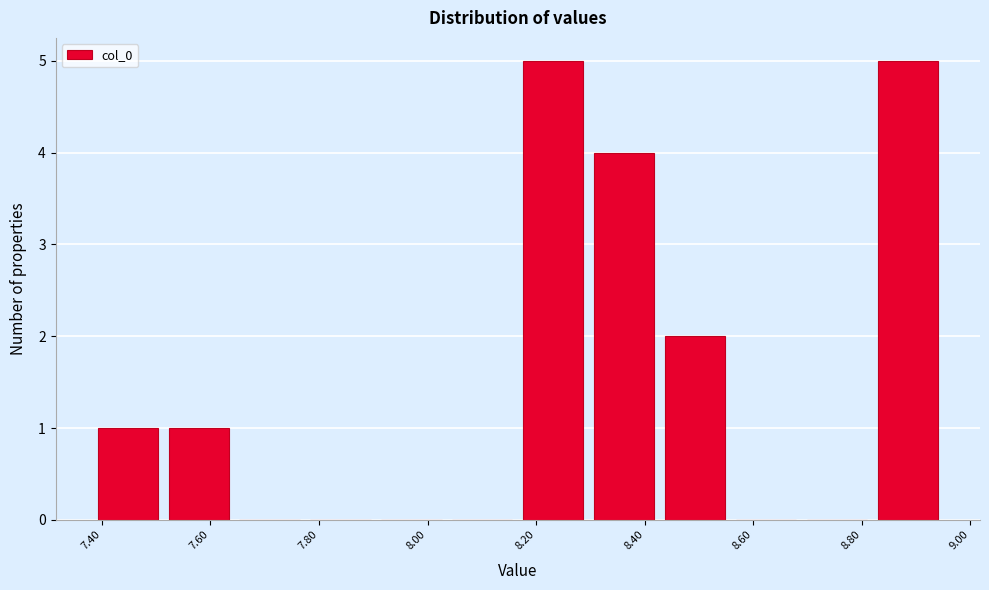

Reading left to right, transcribe this chart: for each bar, give the range it covers on the x-axis and its height. Neither the bar edges nor the heights are printed on the chart, so give them approximately, as read against the axes.

7.38 to 7.52: 1
7.52 to 7.64: 1
7.64 to 7.78: 0
7.78 to 7.90: 0
7.90 to 8.04: 0
8.04 to 8.16: 0
8.16 to 8.30: 5
8.30 to 8.42: 4
8.42 to 8.56: 2
8.56 to 8.68: 0
8.68 to 8.82: 0
8.82 to 8.94: 5